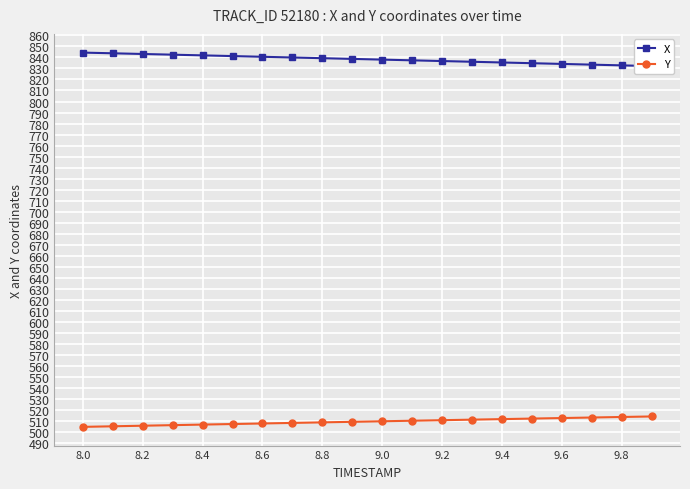

What is the value of the X point at the 3rd from the left?

843.1